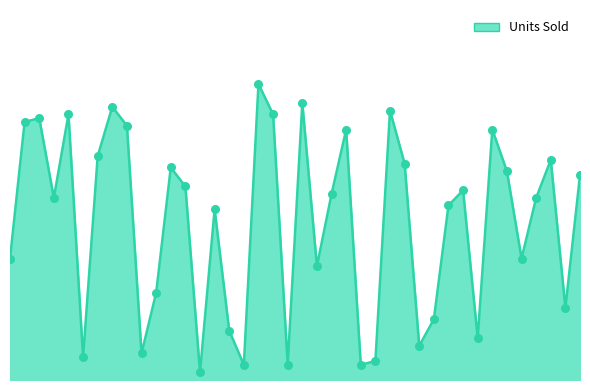

Is this an area chart (filled region under the line)?

Yes